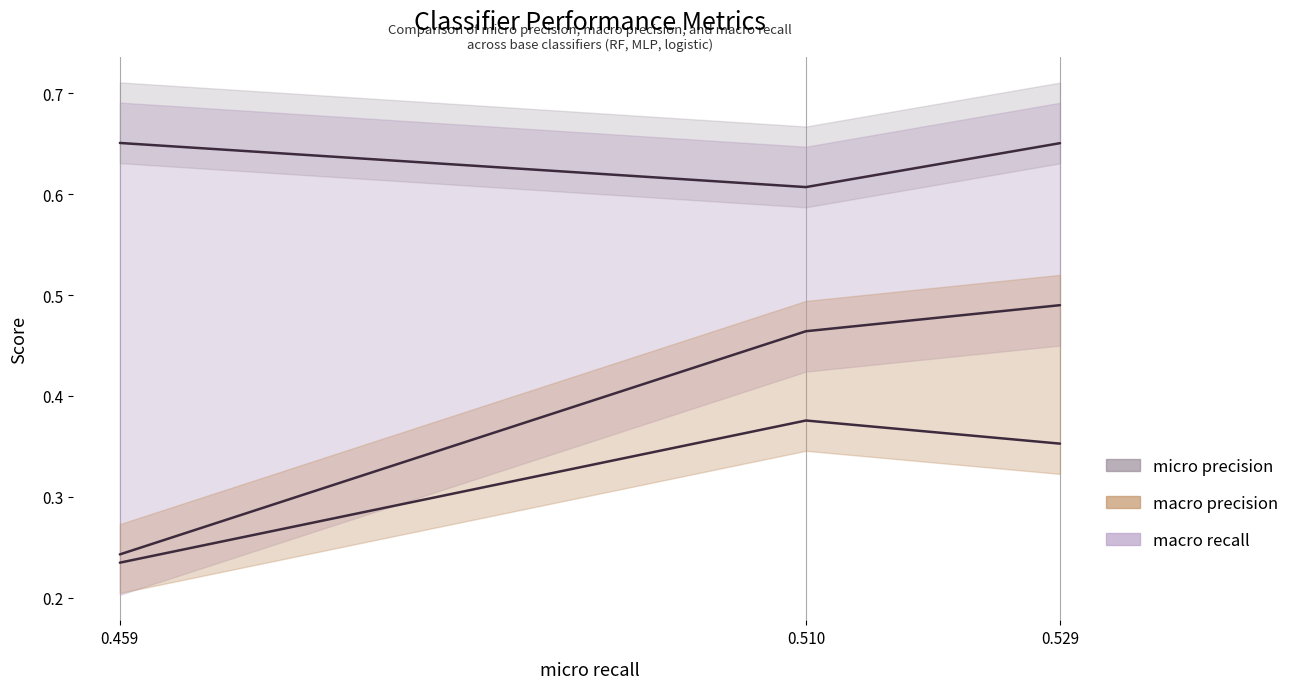

What is the value of the macro precision point at the 3rd from the left?

0.5